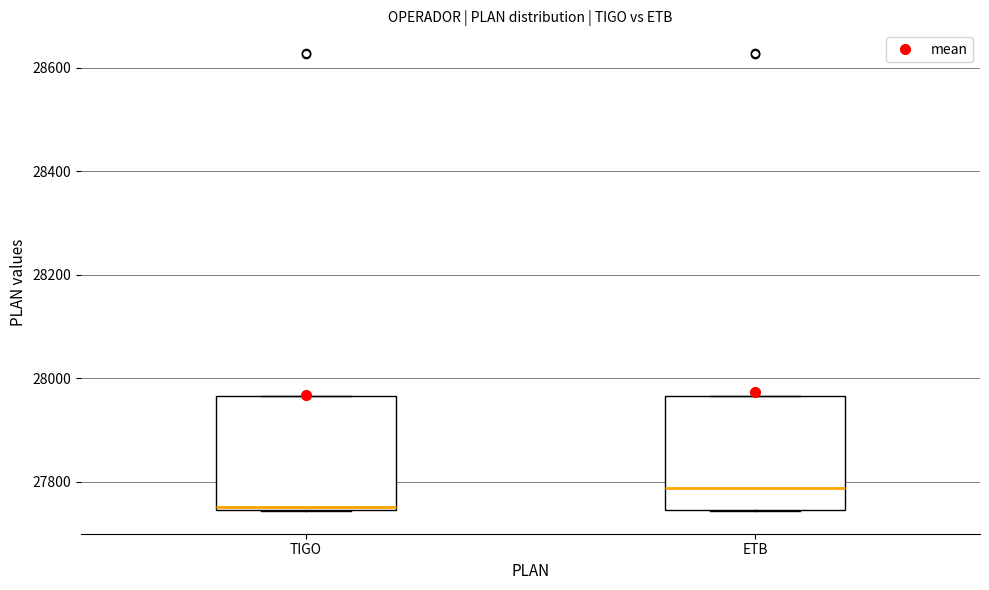

Reading left to right, transcribe this box plot: for each box, give where its median line is, the range the box spans, and where its two whiskers end, as read against the y-axis. The values are not printed on the chart, so give them approximately, as read against the axis.

TIGO: median 27760, box 27740 to 27960, whiskers 27740 to 27960
ETB: median 27780, box 27740 to 27960, whiskers 27740 to 27960